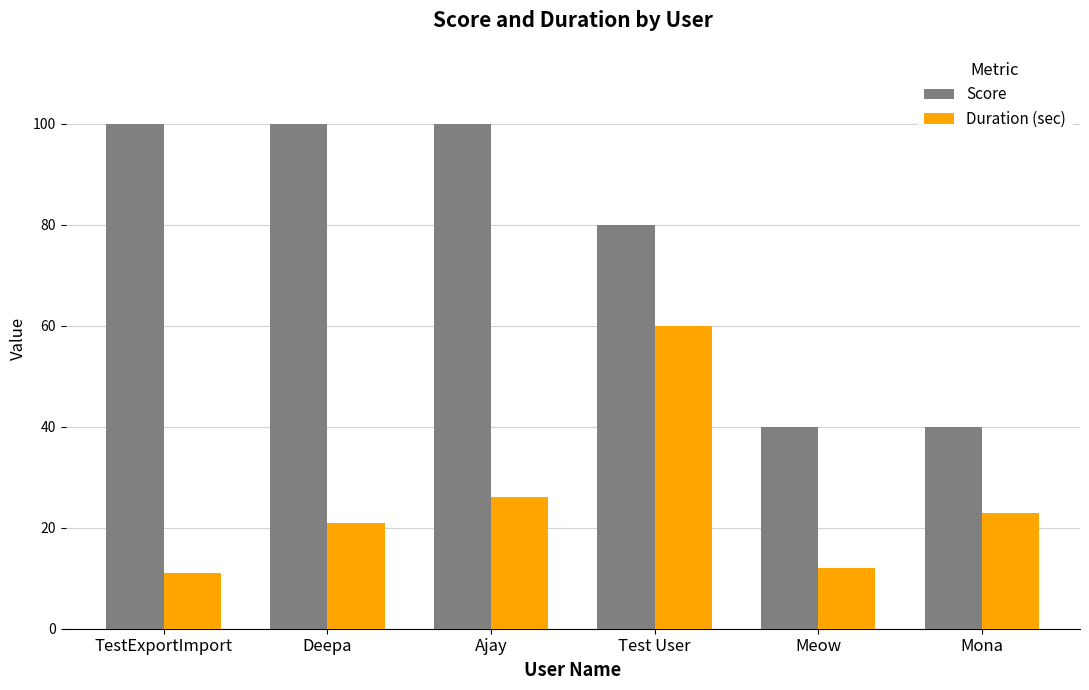

What are all the series names shown in the legend?

Score, Duration (sec)